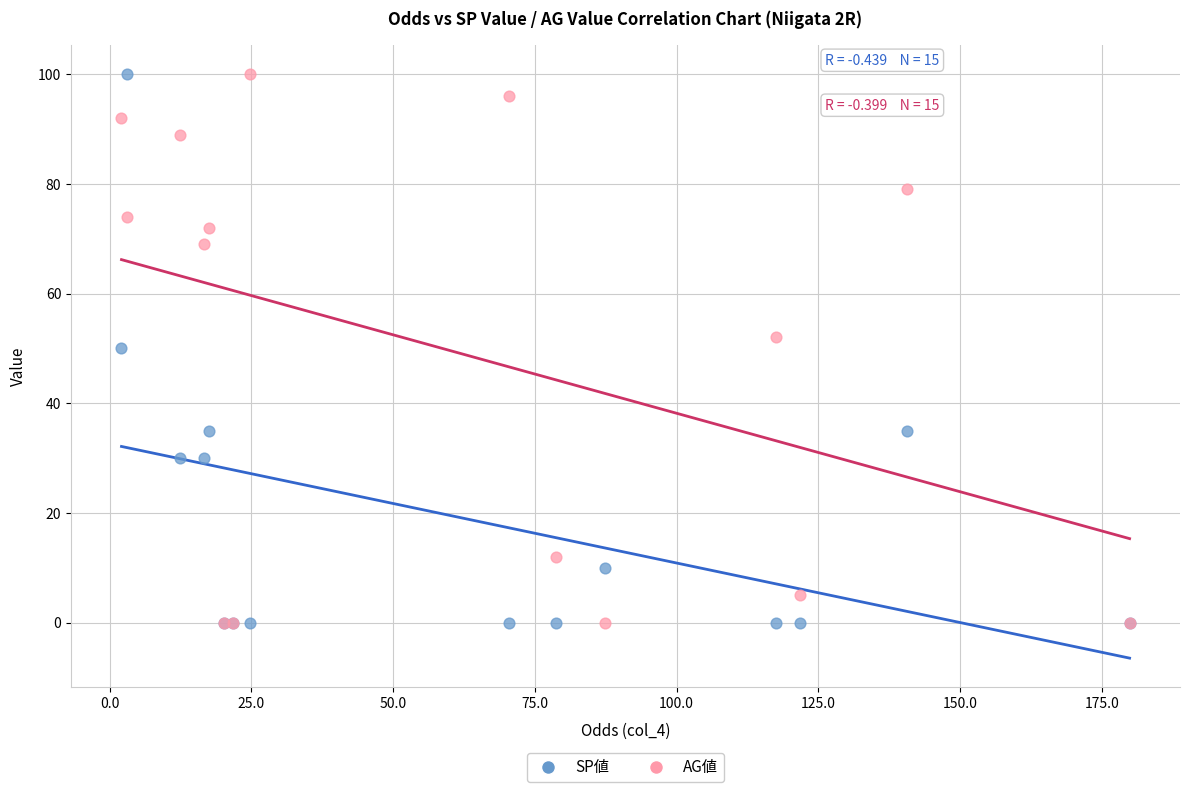

What are all the series names shown in the legend?

SP値, AG値